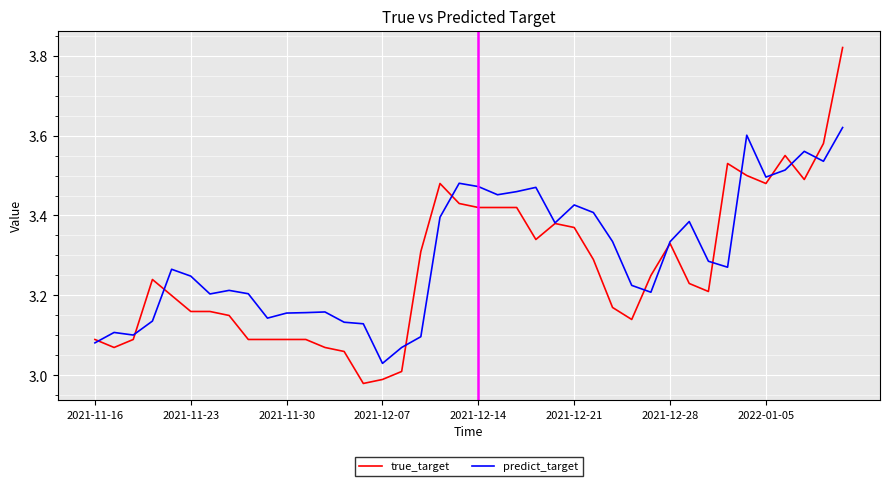

List the series in order of their peak value, lowest first.

predict_target, true_target